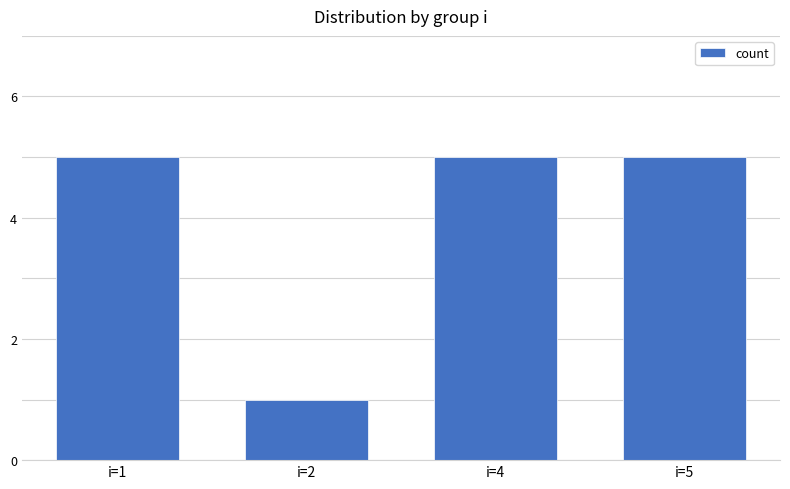

Reading right to left, transcribe all the data shown in this chart.

5	5	1	5